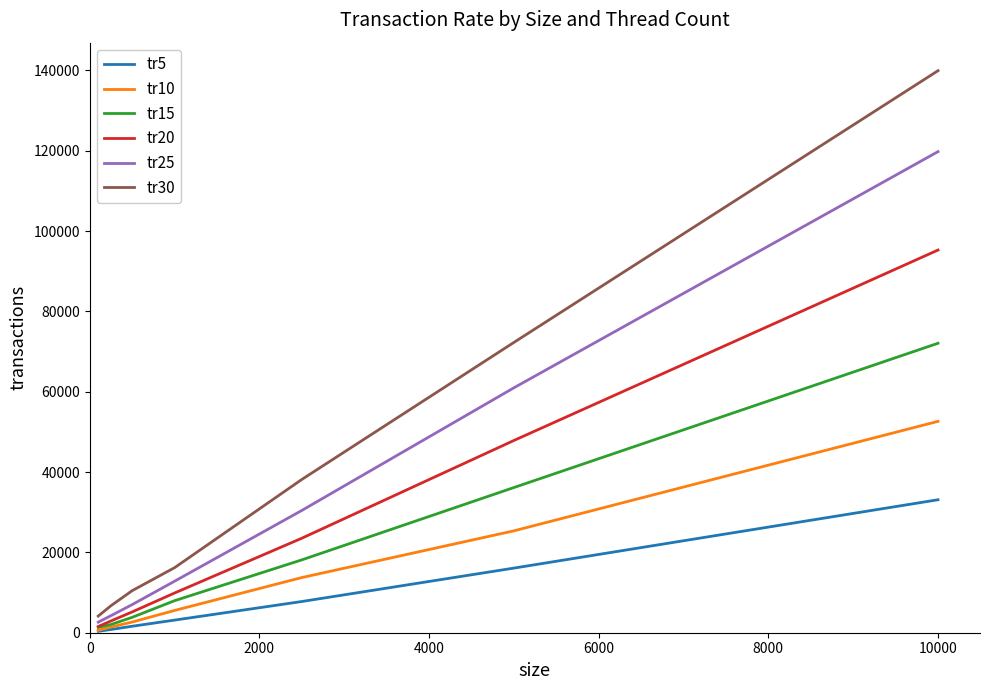

Rank the series by their maximum value, from lowest to highest.

tr5, tr10, tr15, tr20, tr25, tr30